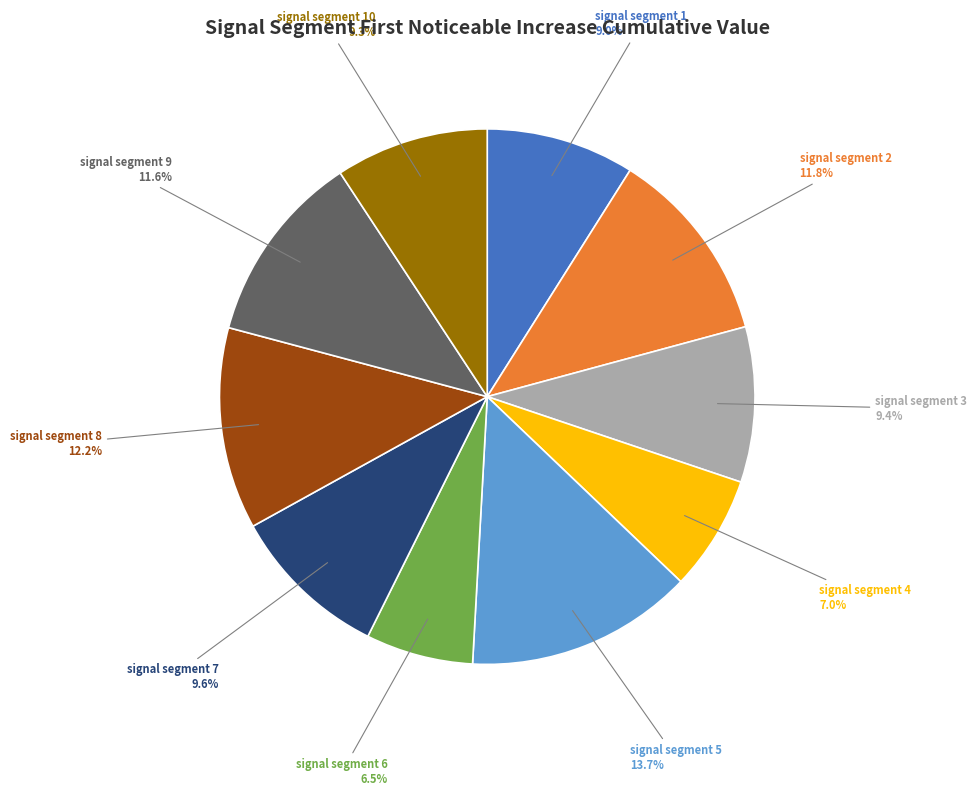

Is there any slice that represents more than half of the pie?

No